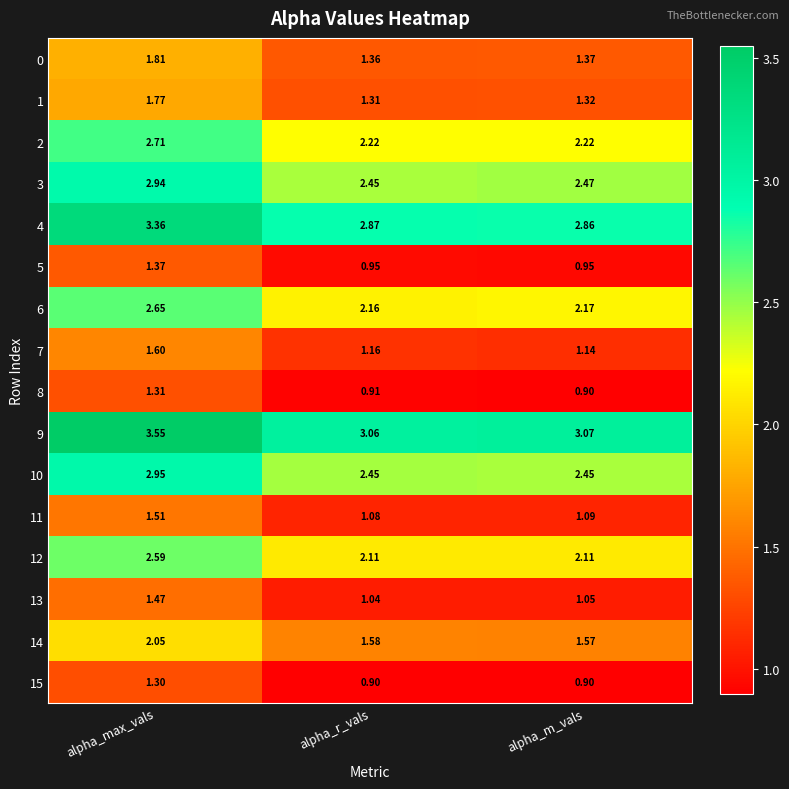

Where is 13 nearest to the value 1?

alpha_r_vals